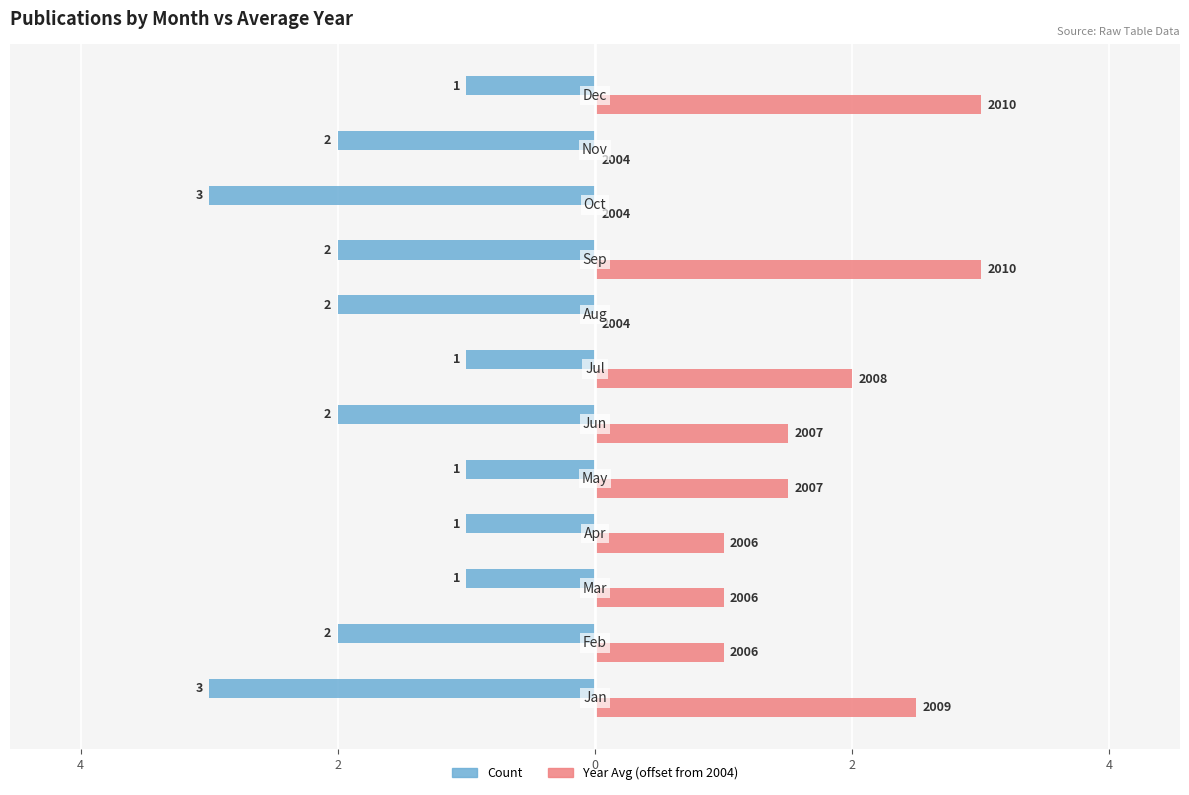

What are all the series names shown in the legend?

Count, Year Avg (offset from 2004)